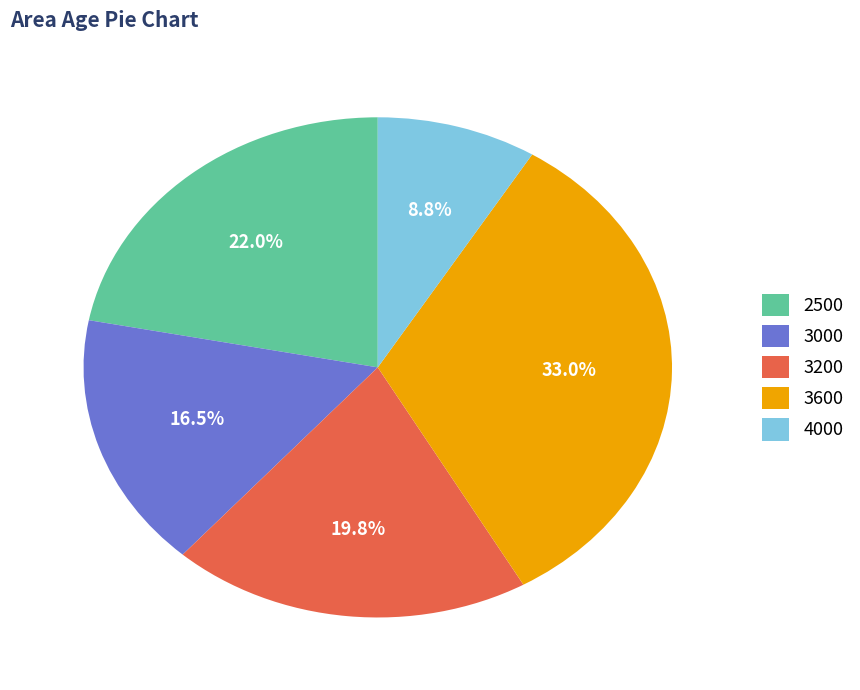

Is 4000 the majority of the pie?

No